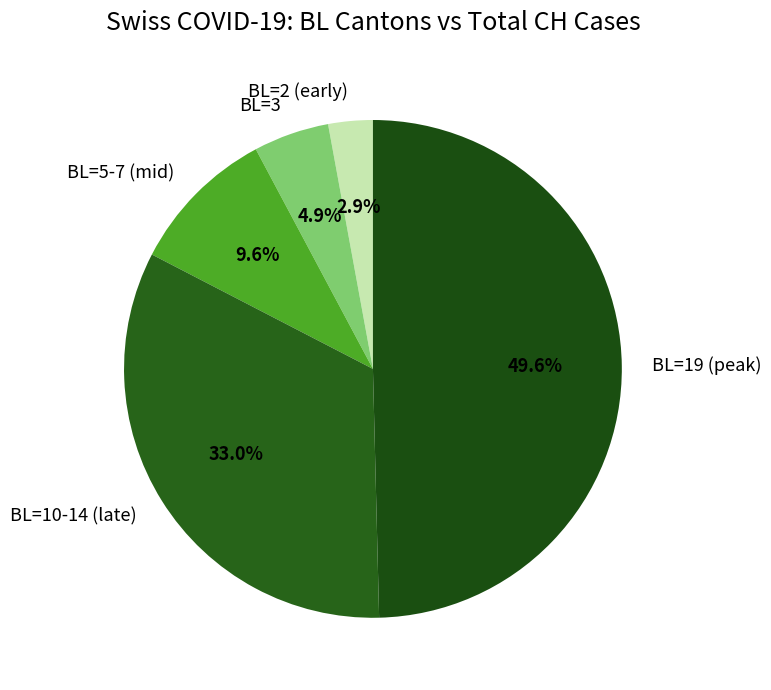

What is the total percentage of BL=10-14 (late) and BL=3?

37.9%